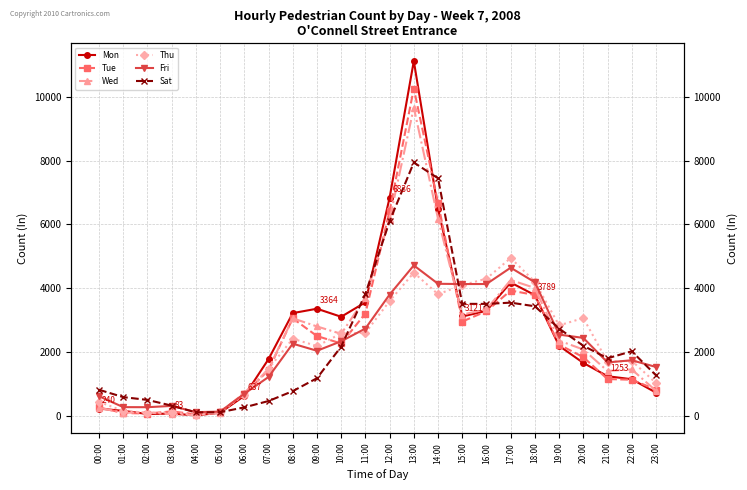

After their last crossing, which series has the higher values: Mon or Sat?

Sat